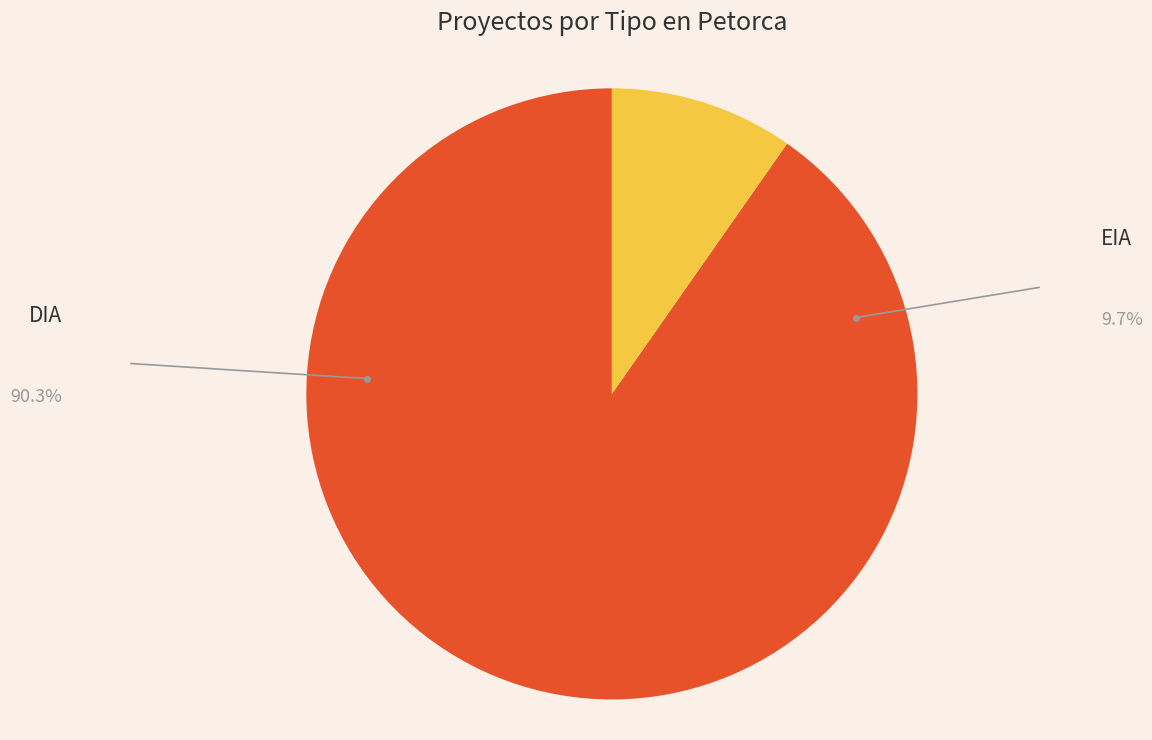

Does any single category account for the majority?

Yes